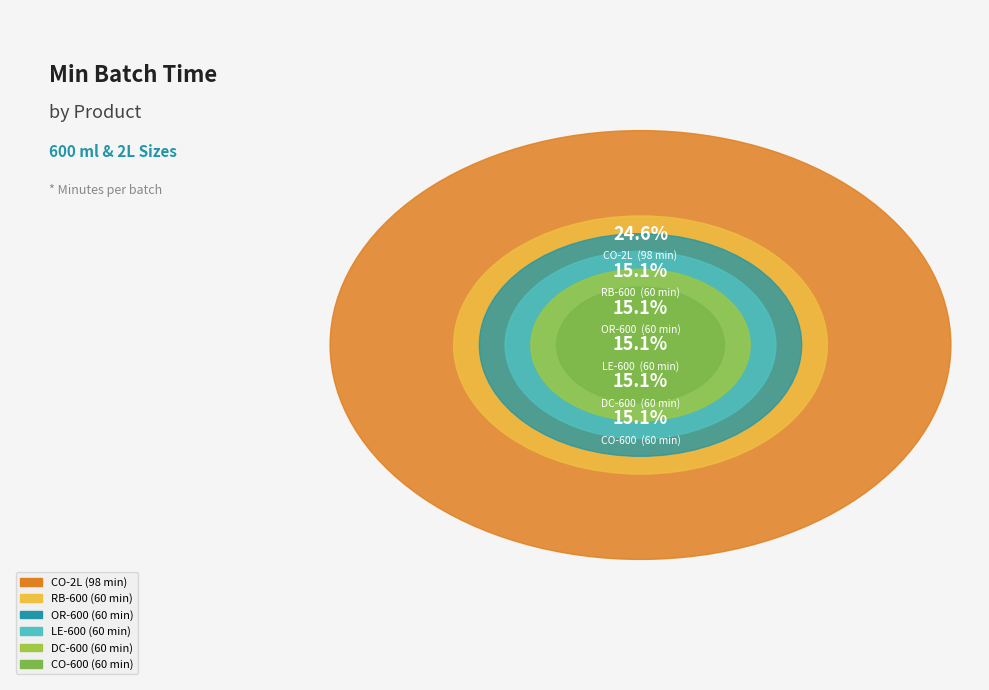

To the nearest percent, what is the difference between the CO-2L and RB-600 slice percentages?

10%